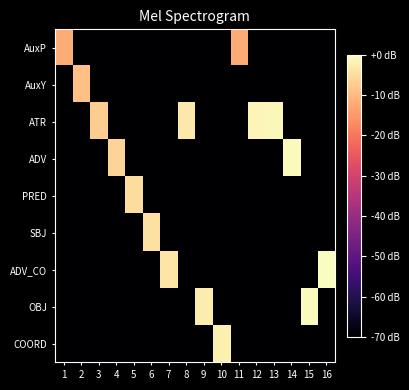

What is the difference between the highest and lowest values at 10?

68.0